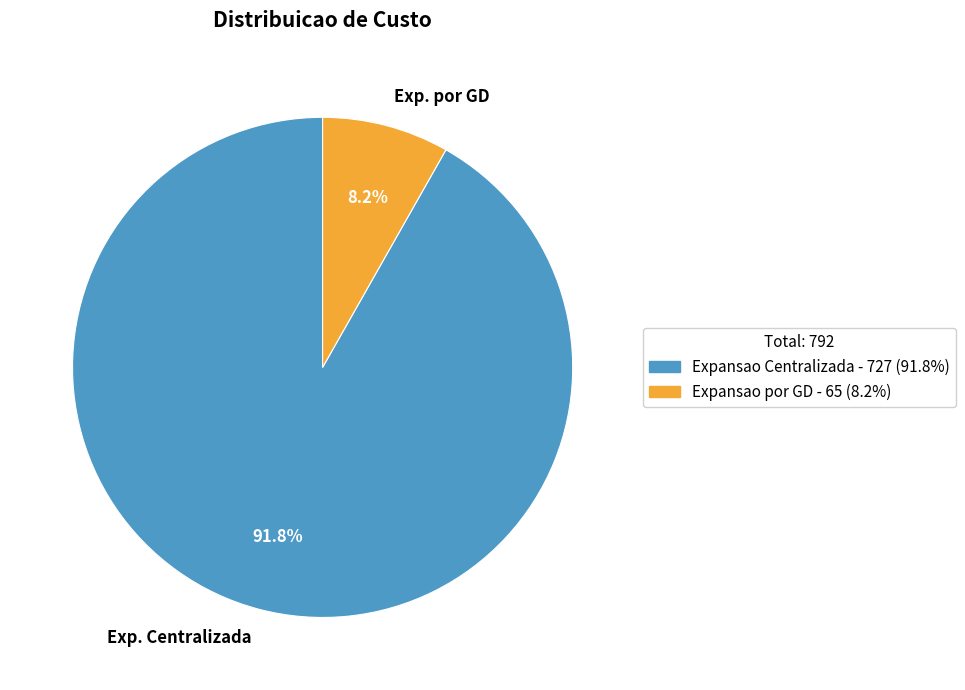

Count the number of slices in the pie.

2